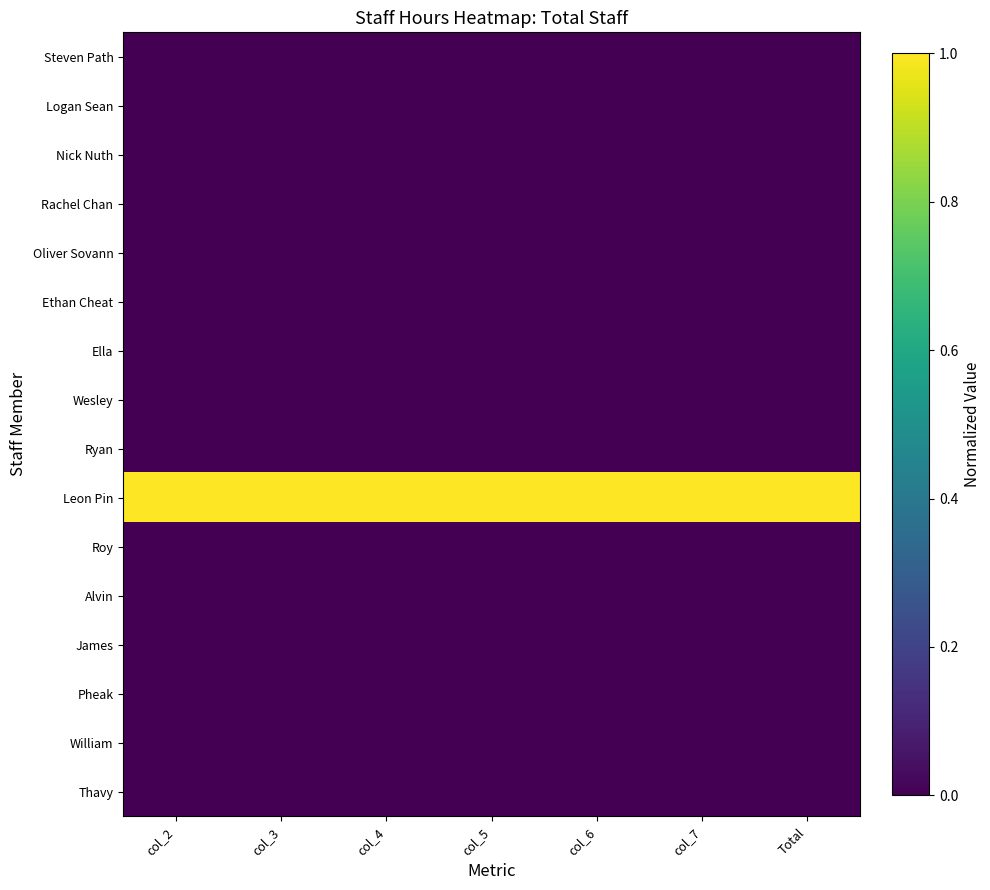

Which category has the highest value across all series?

col_2